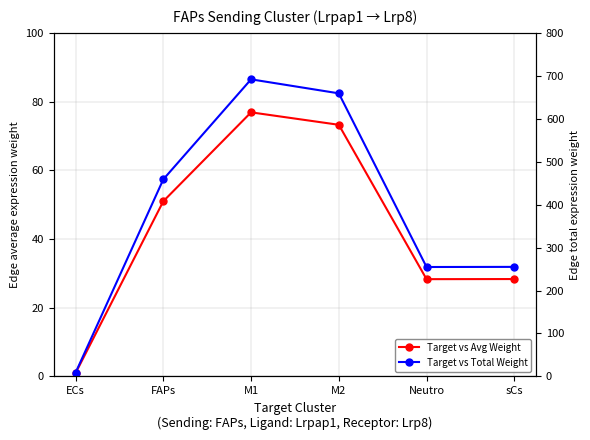

Where is the first local maximum for Target vs Avg Weight?

M1